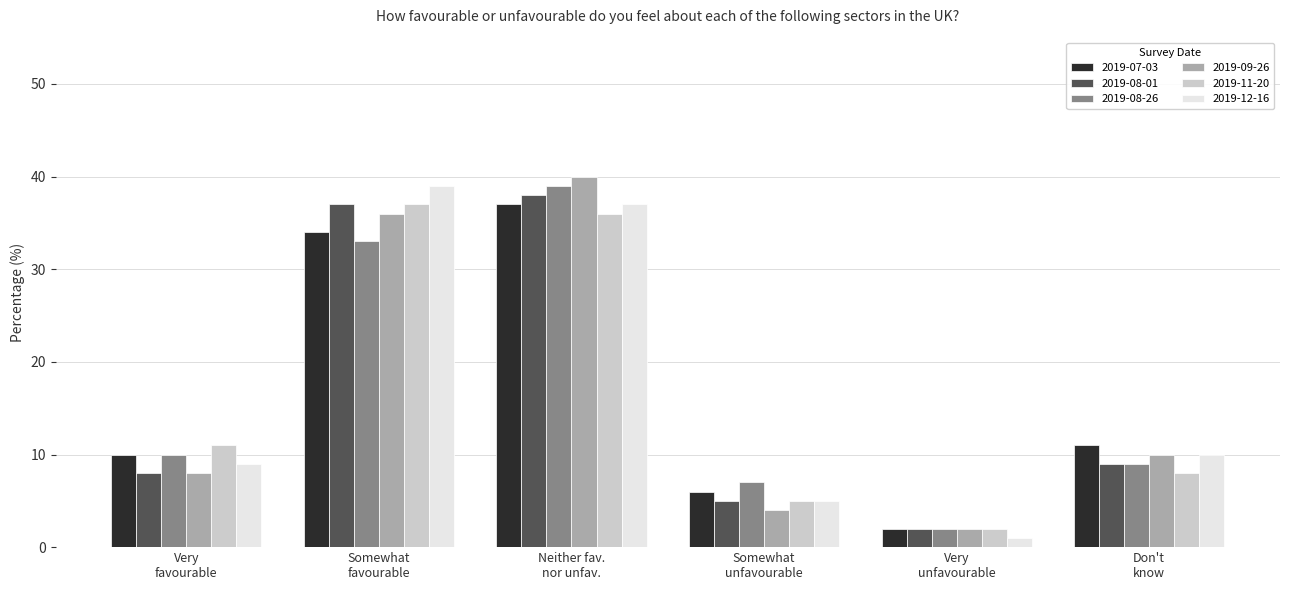

What is the difference between the maximum and second lowest values in the 2019-07-03 series?

31.0